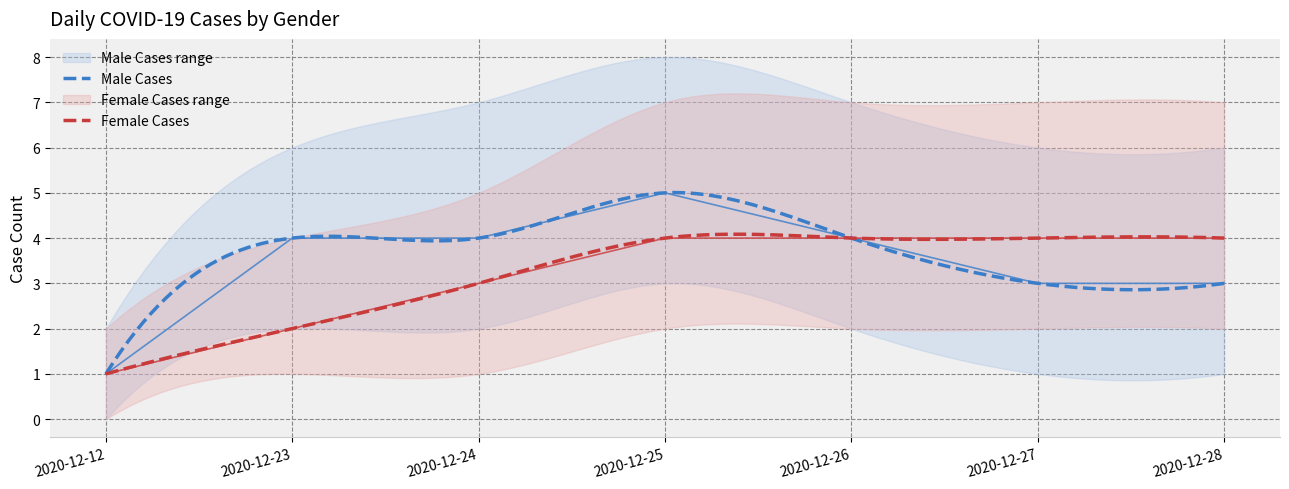

Reading right to left, extract all data points from this chart.

Male Cases: 2020-12-28=3	2020-12-27=3	2020-12-26=4	2020-12-25=5	2020-12-24=4	2020-12-23=4	2020-12-12=1
Female Cases: 2020-12-28=4	2020-12-27=4	2020-12-26=4	2020-12-25=4	2020-12-24=3	2020-12-23=2	2020-12-12=1